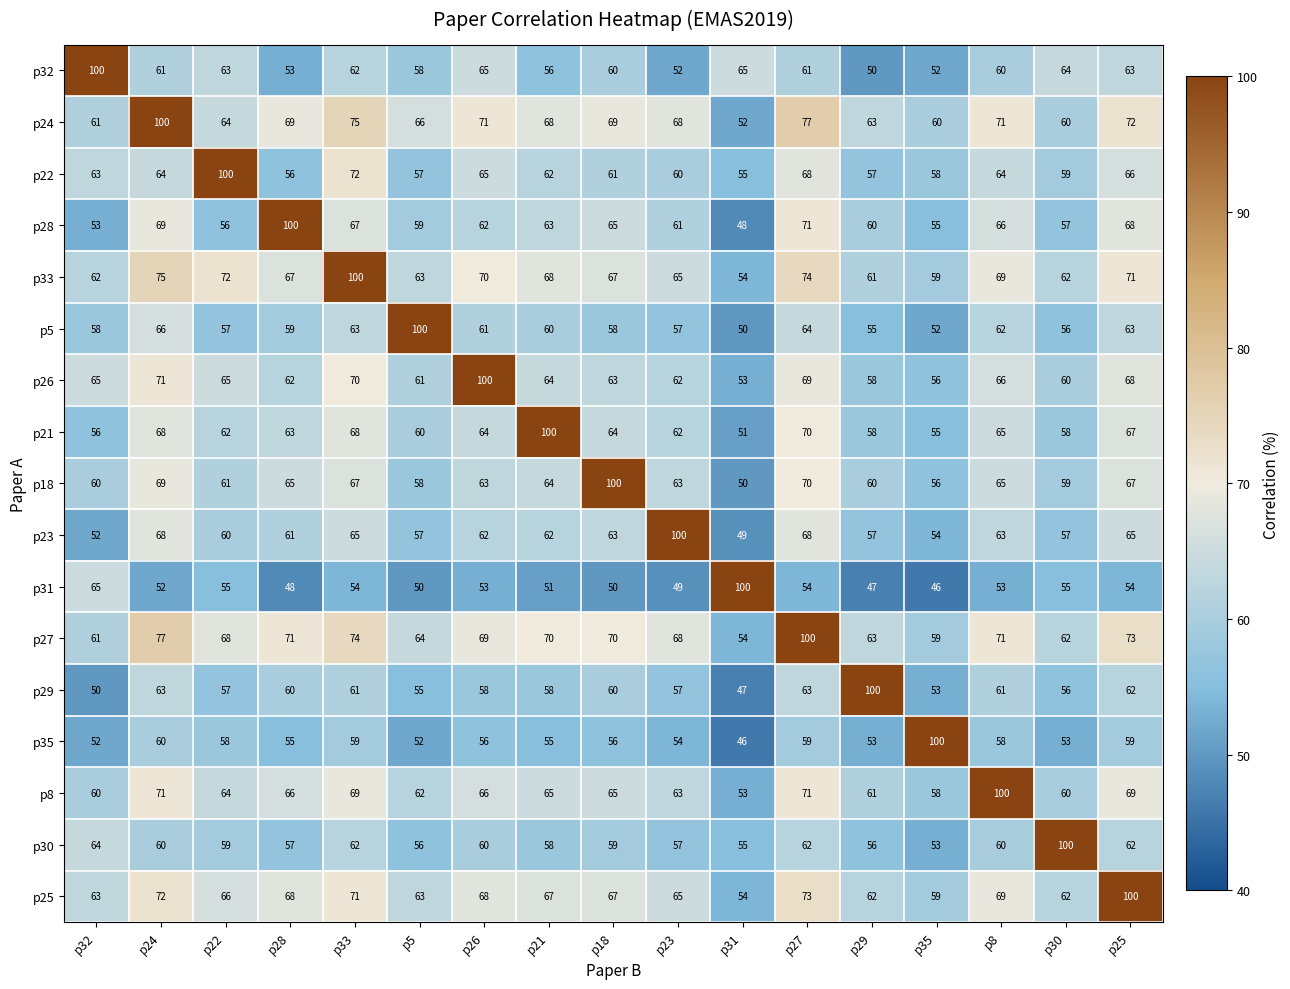

What is the spread (max minus min) of values at p30?

47